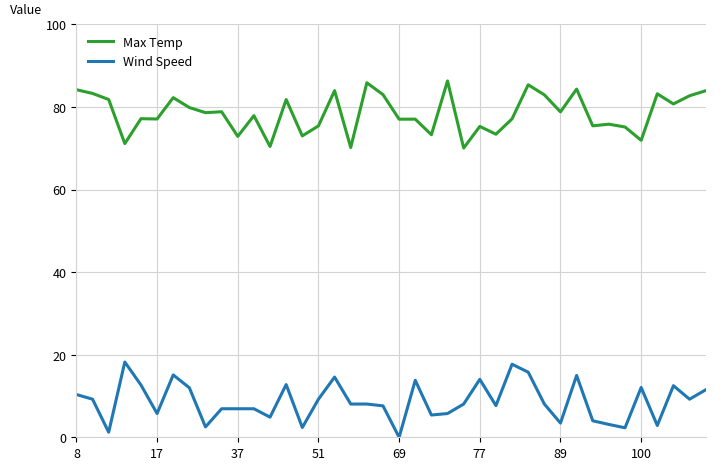

What is the average value of the Max Temp series?

78.5